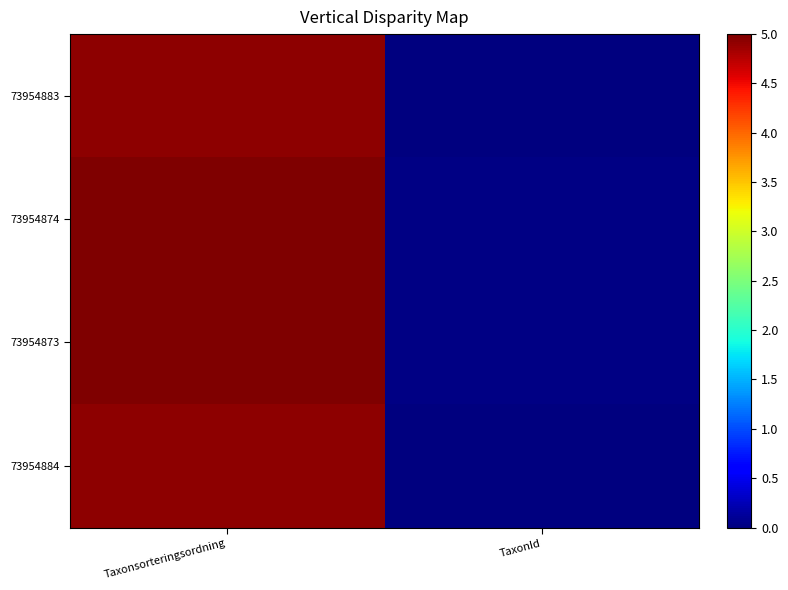

How many series are shown in this chart?

4